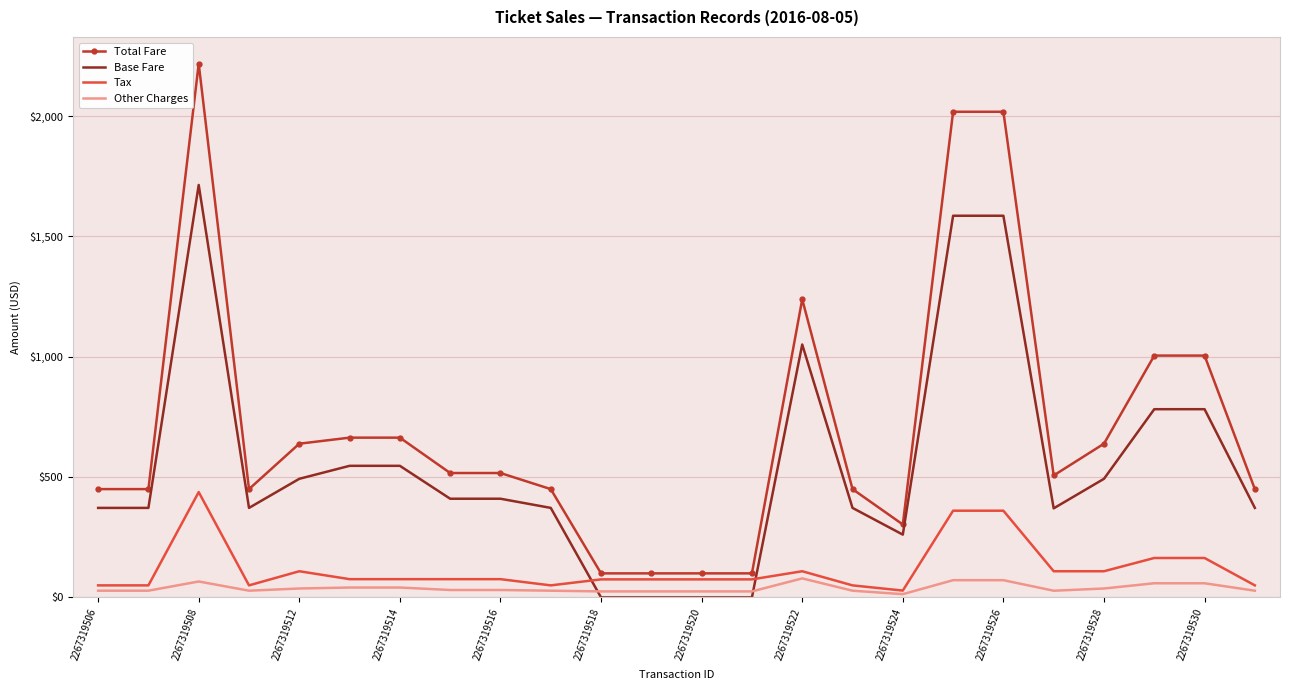

Which series has the largest range (max minus min)?

Total Fare